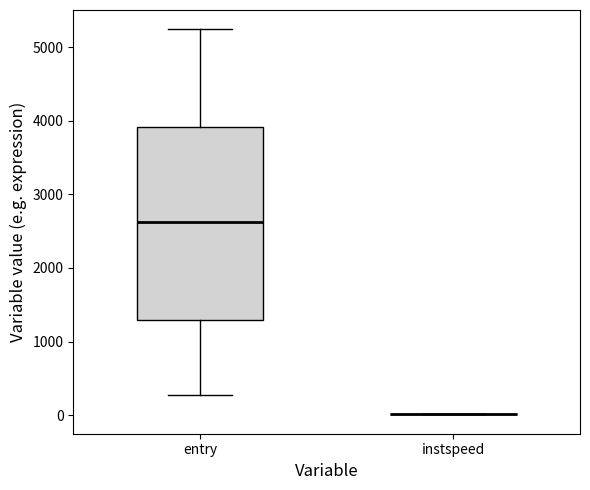

Reading left to right, transcribe this box plot: for each box, give where its median line is, the range the box spans, and where its two whiskers end, as read against the y-axis. The values are not printed on the chart, so give them approximately, as read against the axis.

entry: median 2600, box 1300 to 3900, whiskers 300 to 5200
instspeed: box collapsed to a line at 0, whiskers 0 to 0